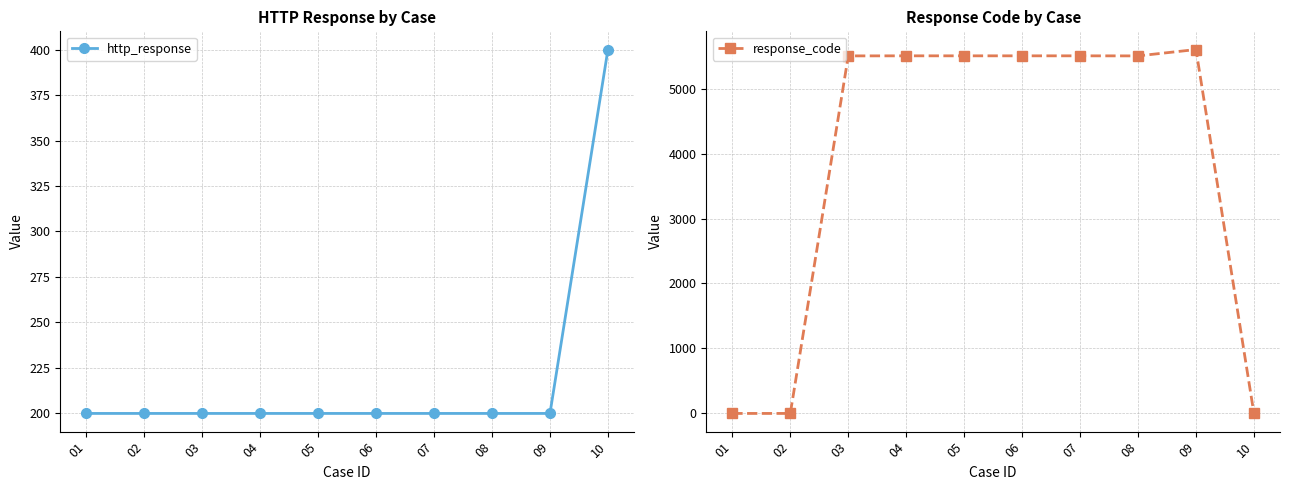

Reading left to right, what are all the values shown in this chart?

http_response: 01=200	02=200	03=200	04=200	05=200	06=200	07=200	08=200	09=200	10=400
response_code: 01=0	02=0	03=5503	04=5504	05=5504	06=5504	07=5504	08=5503	09=5601	10=0